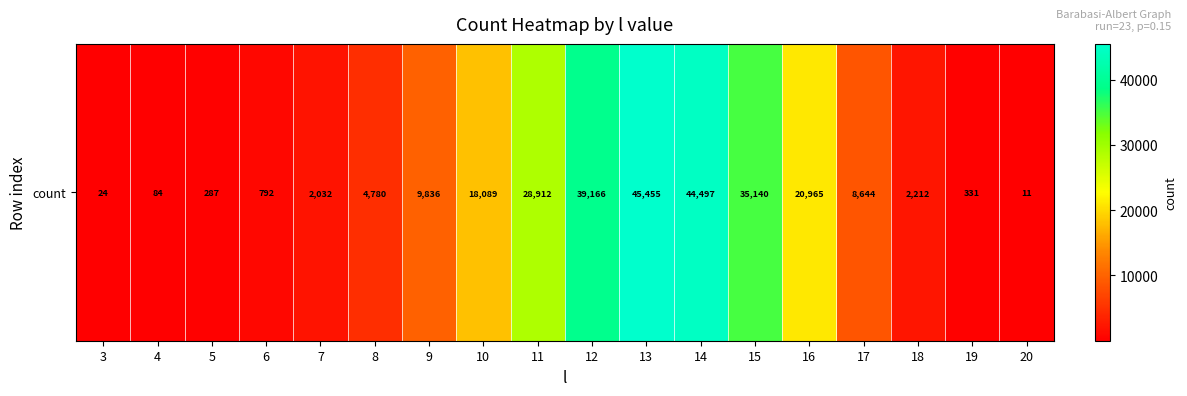

Rank the categories by value from lowest to highest.

20, 3, 4, 5, 19, 6, 7, 18, 8, 17, 9, 10, 16, 11, 15, 12, 14, 13